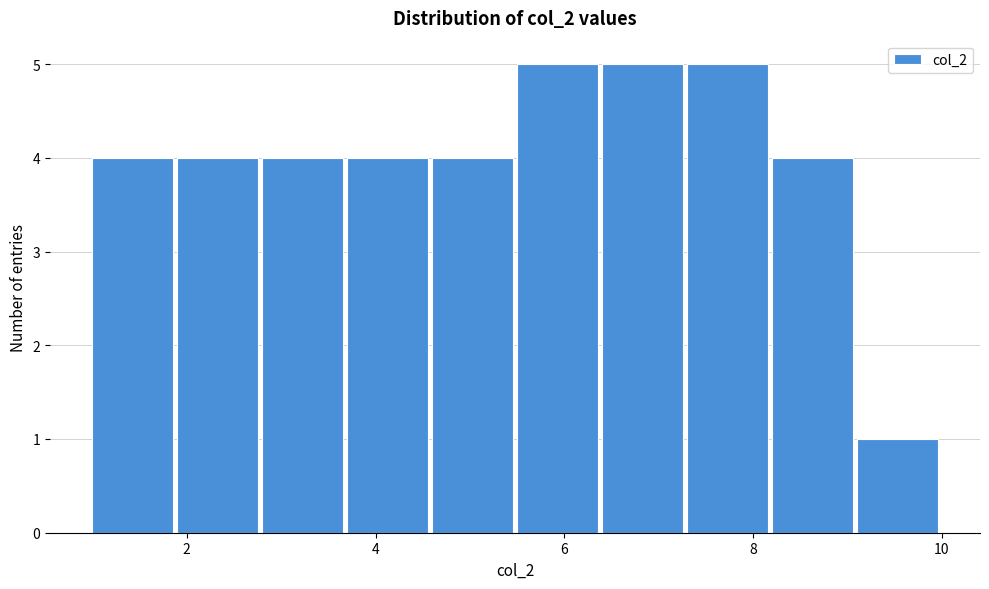

Reading left to right, list every bar in this chart as the range it spans on the x-axis followed by its height. Neither the bar edges nor the heights are printed on the chart, so give them approximately, as read against the axes.

1.0 to 1.9: 4
1.9 to 2.8: 4
2.8 to 3.7: 4
3.7 to 4.6: 4
4.6 to 5.5: 4
5.5 to 6.4: 5
6.4 to 7.3: 5
7.3 to 8.2: 5
8.2 to 9.1: 4
9.1 to 10.0: 1